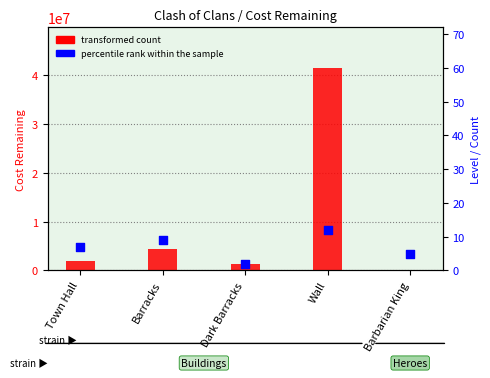

At which category is the sum across all series the highest?

Wall